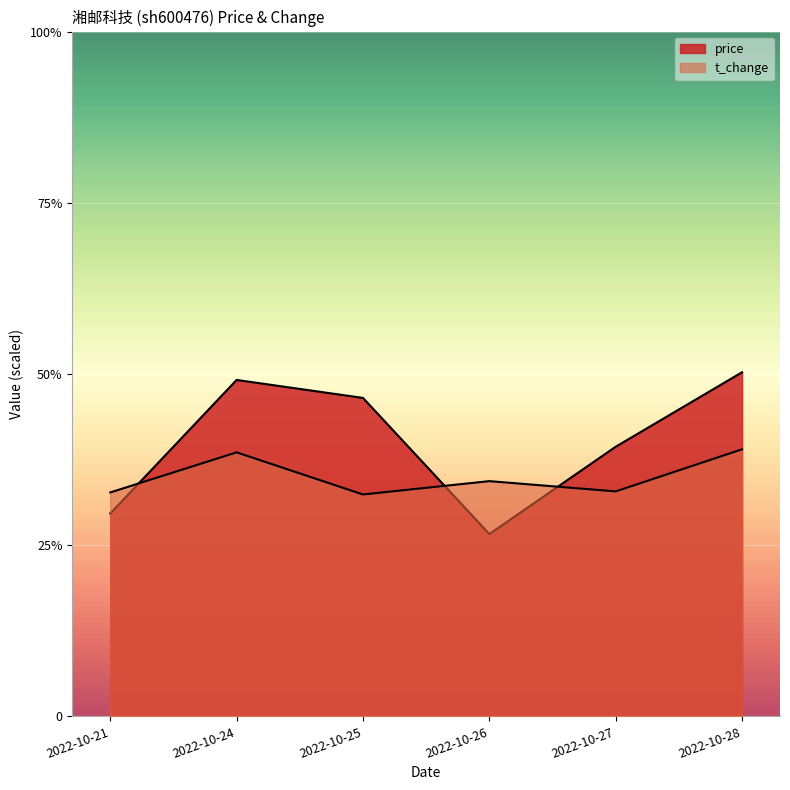

Which series ends up on top after the final intersection of price and t_change?

price